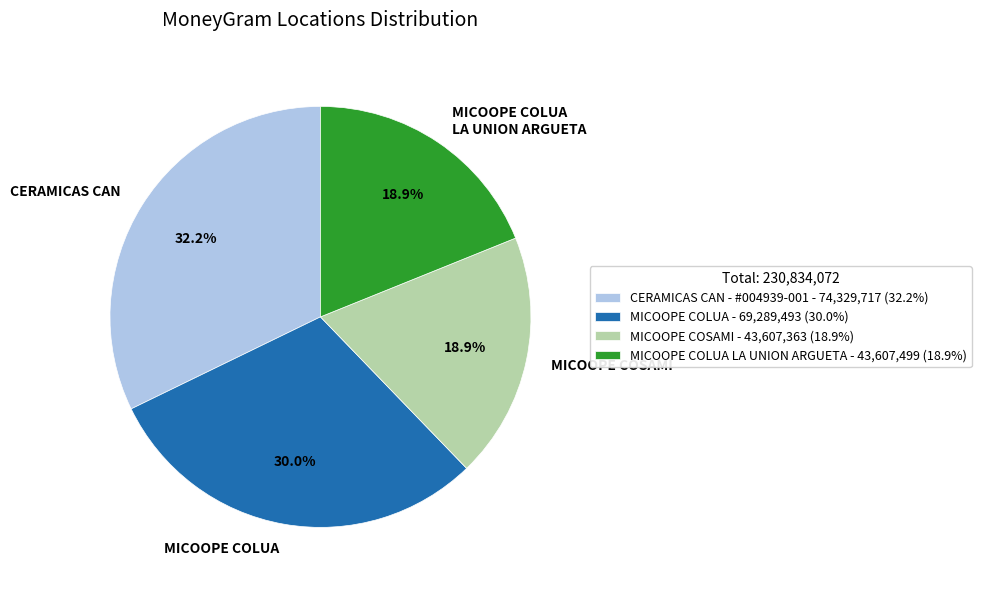

Does any single category account for the majority?

No